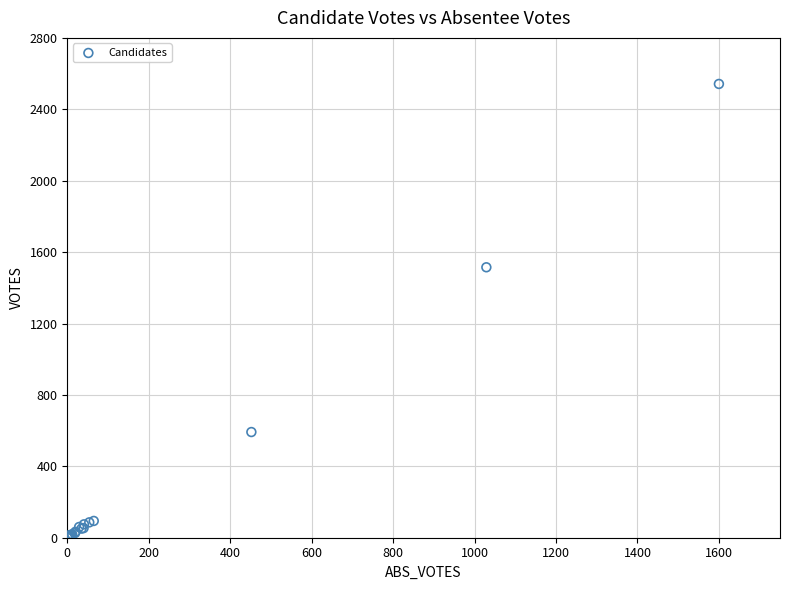

What Y value in the scatter plot is closest to 1271?

1515